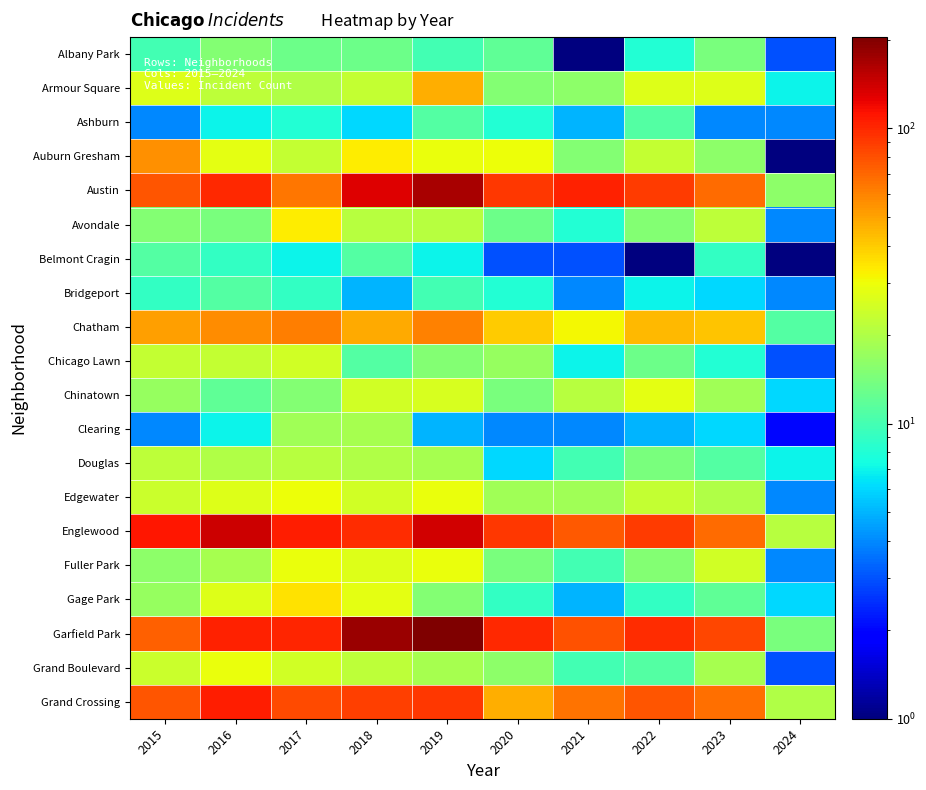

Reading left to right, what are all the values shown in this chart?

Albany Park: 2015=10	2016=15	2017=13	2018=13	2019=10	2020=12	2021=1	2022=8	2023=14	2024=3
Armour Square: 2015=27	2016=22	2017=20	2018=23	2019=47	2020=15	2021=16	2022=27	2023=27	2024=7
Ashburn: 2015=4	2016=7	2017=8	2018=6	2019=11	2020=8	2021=5	2022=11	2023=4	2024=4
Auburn Gresham: 2015=56	2016=28	2017=23	2018=33	2019=29	2020=30	2021=15	2022=23	2023=16	2024=1
Austin: 2015=78	2016=99	2017=65	2018=130	2019=167	2020=92	2021=104	2022=89	2023=68	2024=16
Avondale: 2015=15	2016=14	2017=33	2018=21	2019=21	2020=13	2021=8	2022=15	2023=22	2024=4
Belmont Cragin: 2015=11	2016=9	2017=7	2018=11	2019=7	2020=3	2021=3	2022=1	2023=9	2024=1
Bridgeport: 2015=9	2016=11	2017=9	2018=5	2019=10	2020=8	2021=4	2022=7	2023=6	2024=4
Chatham: 2015=51	2016=57	2017=62	2018=48	2019=60	2020=40	2021=31	2022=44	2023=42	2024=11
Chicago Lawn: 2015=23	2016=23	2017=25	2018=11	2019=15	2020=17	2021=7	2022=13	2023=8	2024=3
Chinatown: 2015=17	2016=12	2017=15	2018=25	2019=26	2020=14	2021=21	2022=28	2023=18	2024=6
Clearing: 2015=4	2016=7	2017=18	2018=19	2019=5	2020=4	2021=4	2022=5	2023=6	2024=2
Douglas: 2015=22	2016=20	2017=21	2018=20	2019=19	2020=6	2021=10	2022=14	2023=11	2024=7
Edgewater: 2015=24	2016=27	2017=30	2018=25	2019=29	2020=18	2021=18	2022=23	2023=20	2024=4
Englewood: 2015=111	2016=142	2017=107	2018=98	2019=138	2020=92	2021=76	2022=90	2023=69	2024=21
Fuller Park: 2015=16	2016=19	2017=29	2018=27	2019=29	2020=14	2021=10	2022=15	2023=25	2024=4
Gage Park: 2015=17	2016=27	2017=35	2018=28	2019=15	2020=9	2021=5	2022=9	2023=12	2024=6
Garfield Park: 2015=73	2016=103	2017=101	2018=178	2019=204	2020=100	2021=79	2022=98	2023=85	2024=14
Grand Boulevard: 2015=24	2016=29	2017=25	2018=22	2019=19	2020=16	2021=10	2022=11	2023=19	2024=3
Grand Crossing: 2015=77	2016=106	2017=82	2018=88	2019=91	2020=47	2021=66	2022=77	2023=67	2024=20